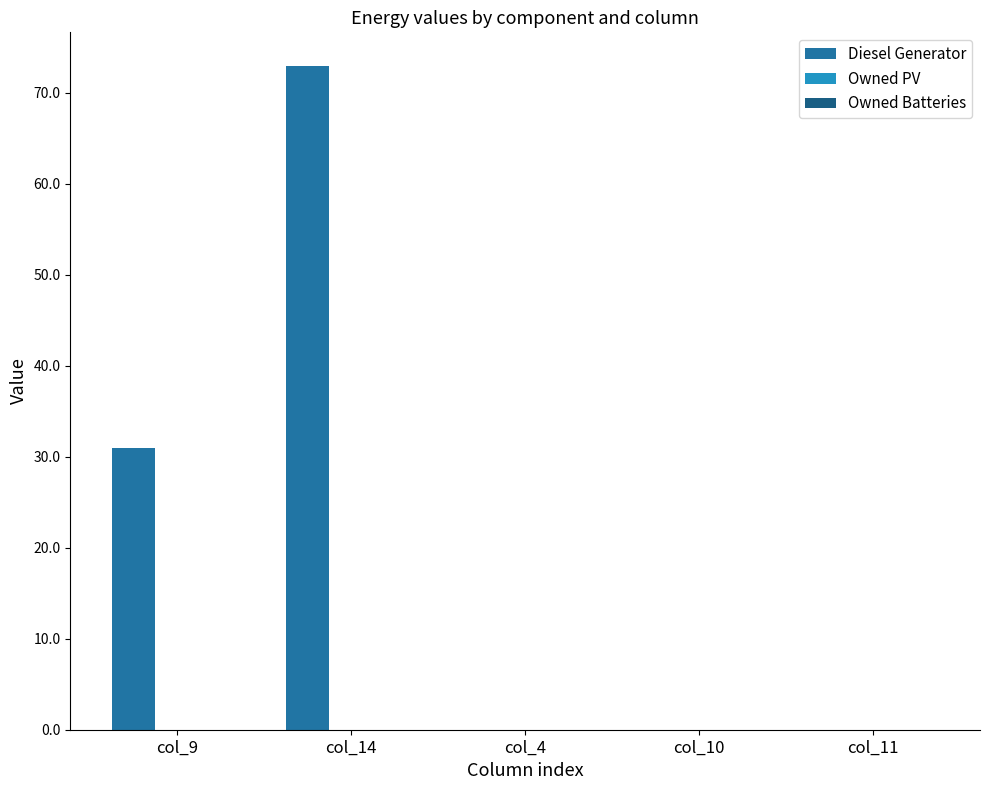

Reading left to right, list all the values displayed in this chart.

Diesel Generator: col_9=31.0	col_14=73.0	col_4=0.0	col_10=0.0	col_11=0.0
Owned PV: col_9=0.0	col_14=0.0	col_4=0.0	col_10=0.0	col_11=0.0
Owned Batteries: col_9=0.0	col_14=0.0	col_4=0.0	col_10=0.0	col_11=0.0